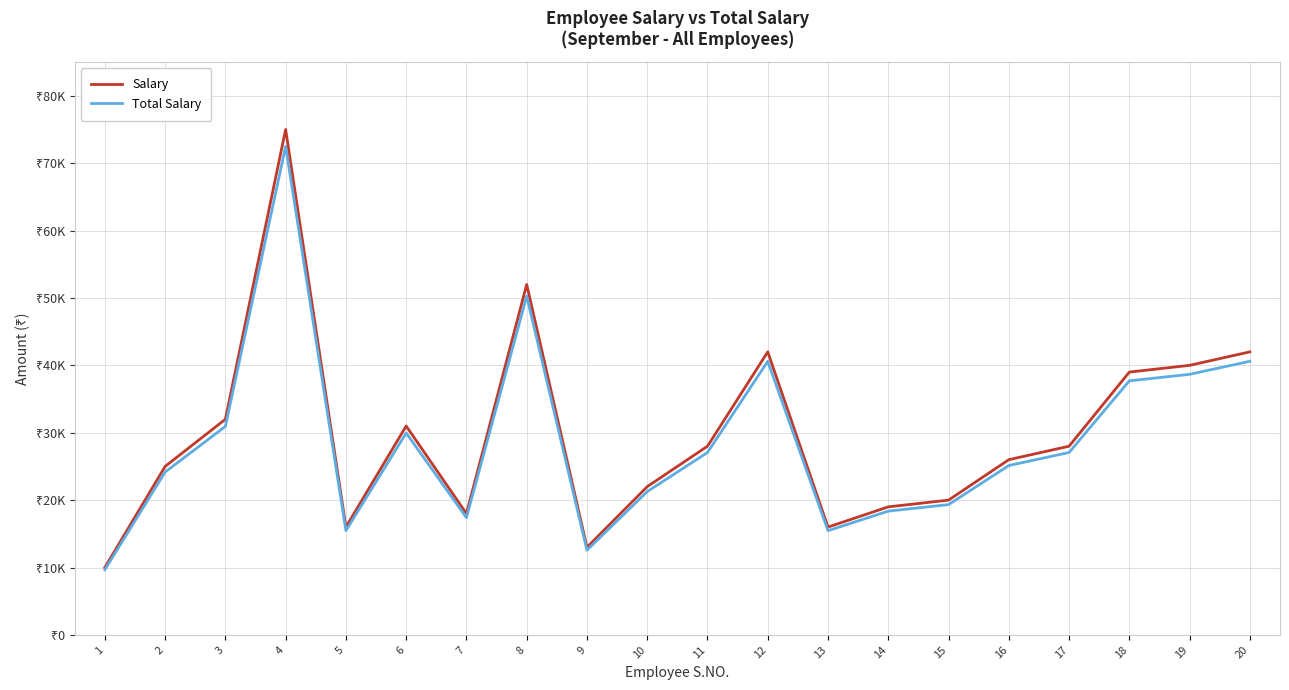

True or false: Salary has more than 2 points higher than both neighbors.

True